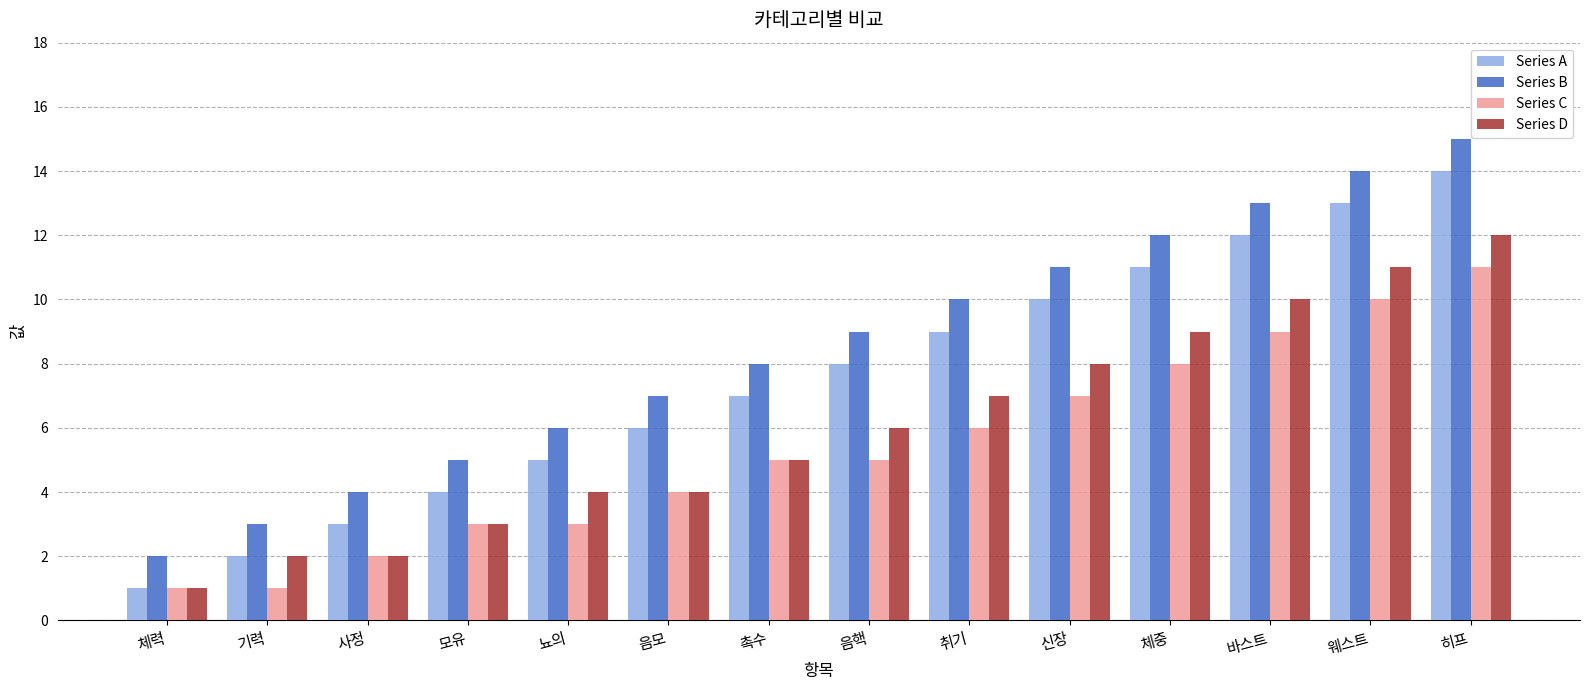

The value of Series C at 히프 is 11. True or false?

True